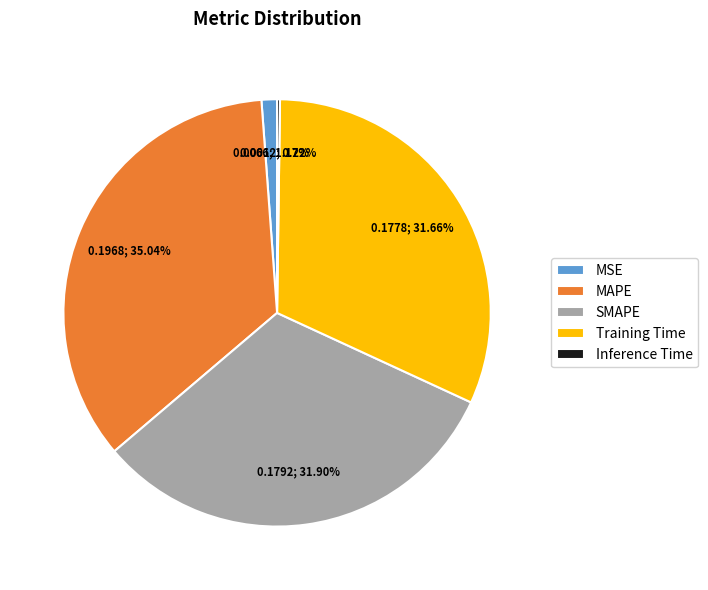

How much of the chart is everything except SMAPE?

68.1%